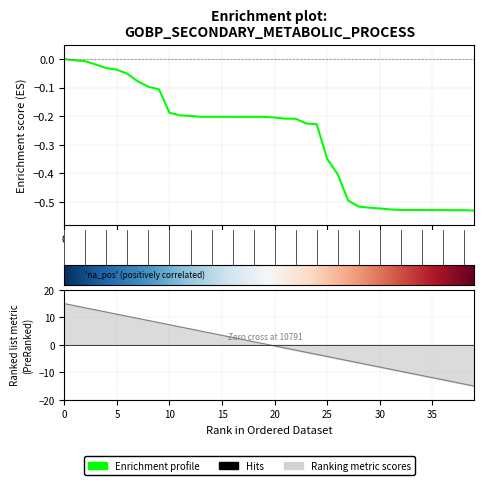

Rank the categories by value from lowest to highest.

39, 37, 38, 36, 35, 33, 32, 34, 31, 30, 29, 28, 27, 26, 25, 24, 23, 22, 21, 20, 19, 18, 17, 16, 14, 15, 13, 12, 11, 10, 9, 8, 7, 6, 5, 4, 3, 2, 1, 0